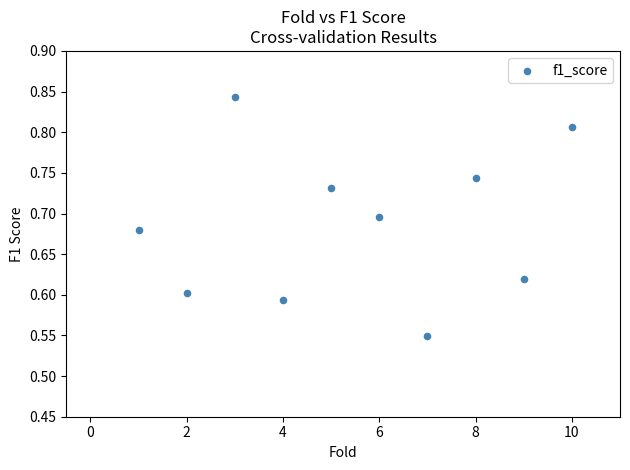

What is the average X value?

5.5